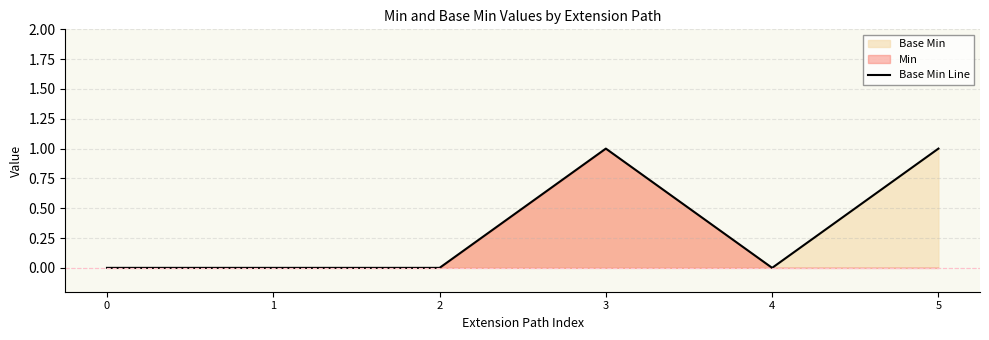

Is it true that the value at 5 is 1?

True